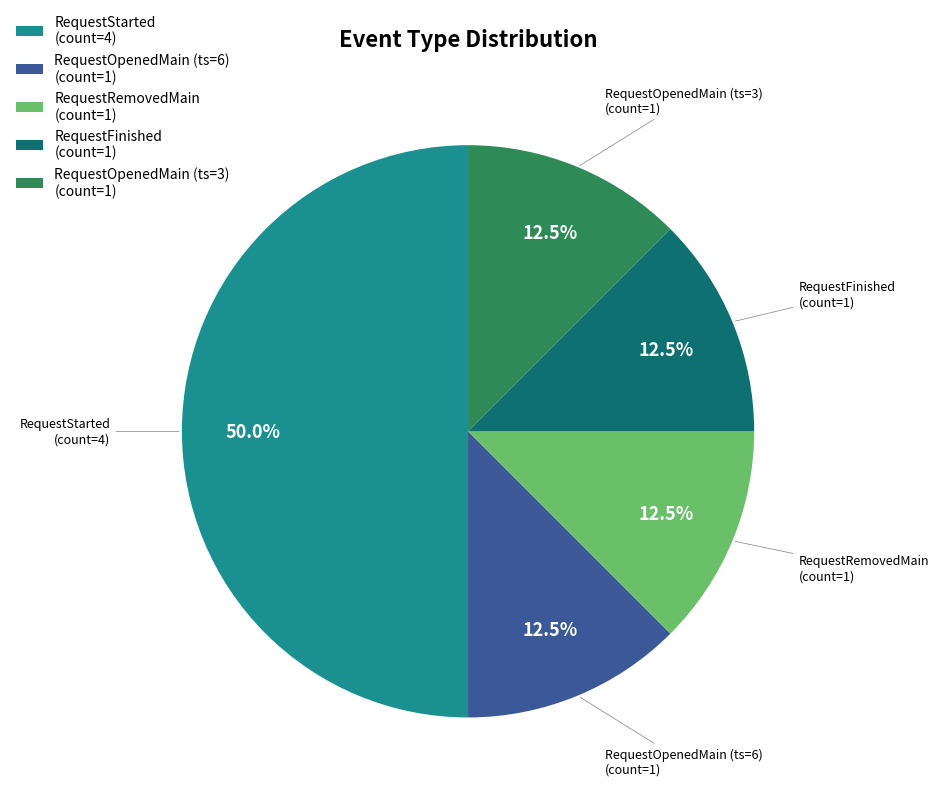

What portion of the pie excludes RequestOpenedMain (ts=3) (count=1)?

87.5%